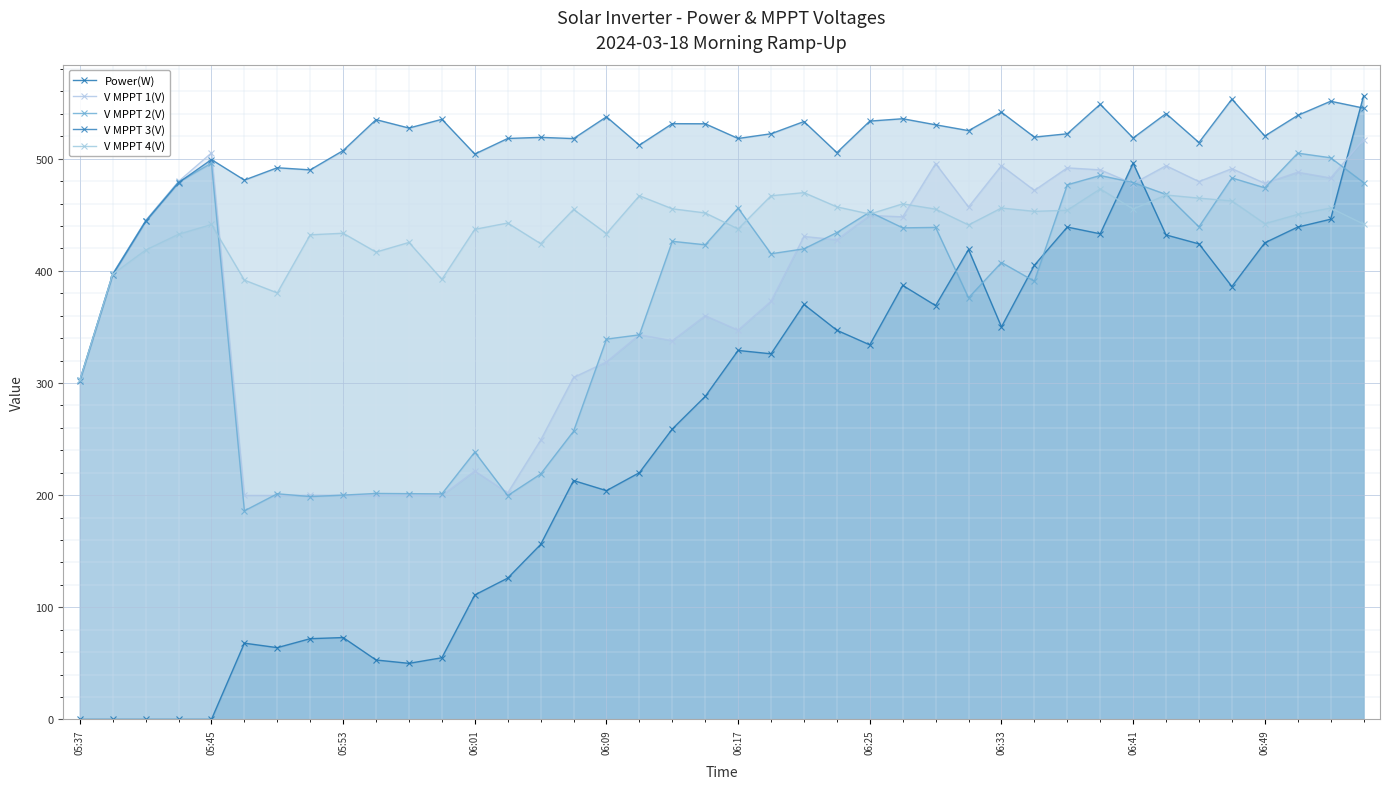

How many lines are shown in the chart?

5